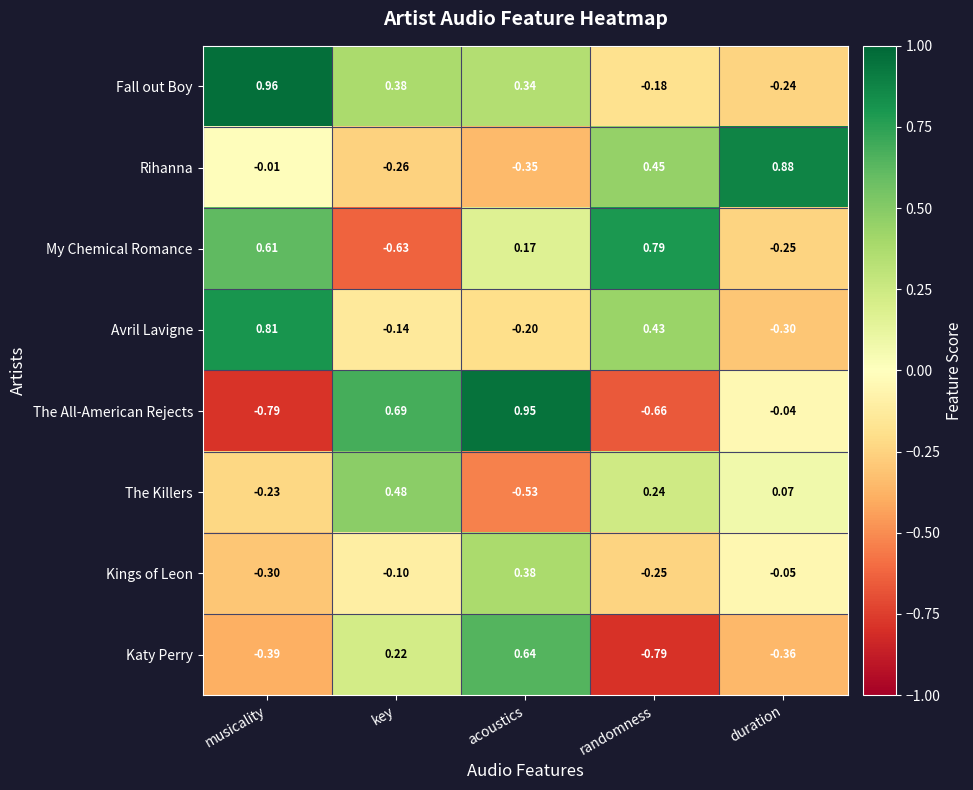

Which category has the lowest value in the Avril Lavigne series?

duration